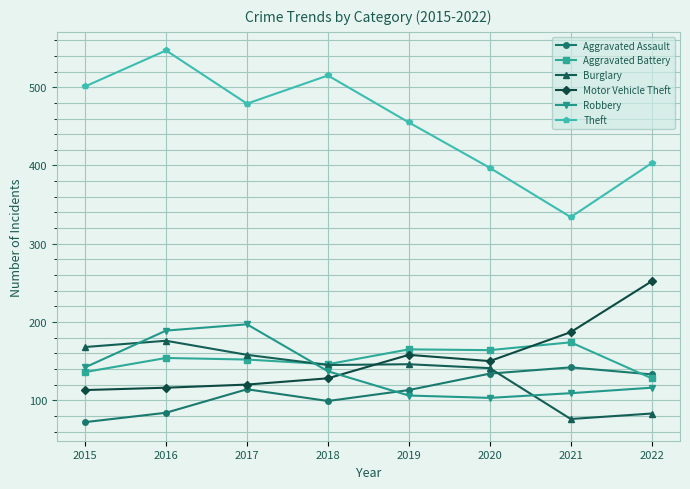

What is the value of the Burglary point at the 6th from the left?

141